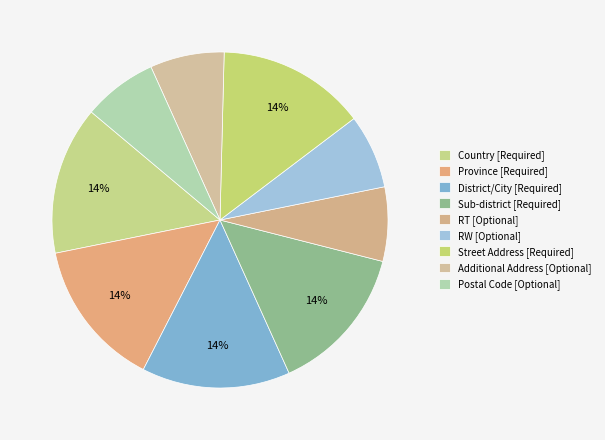

How many segments does this pie chart have?

9